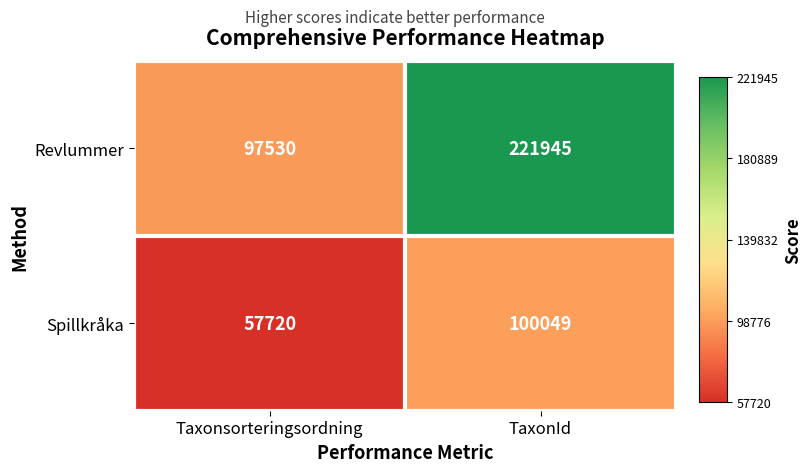

What is the maximum value for Revlummer?

221945